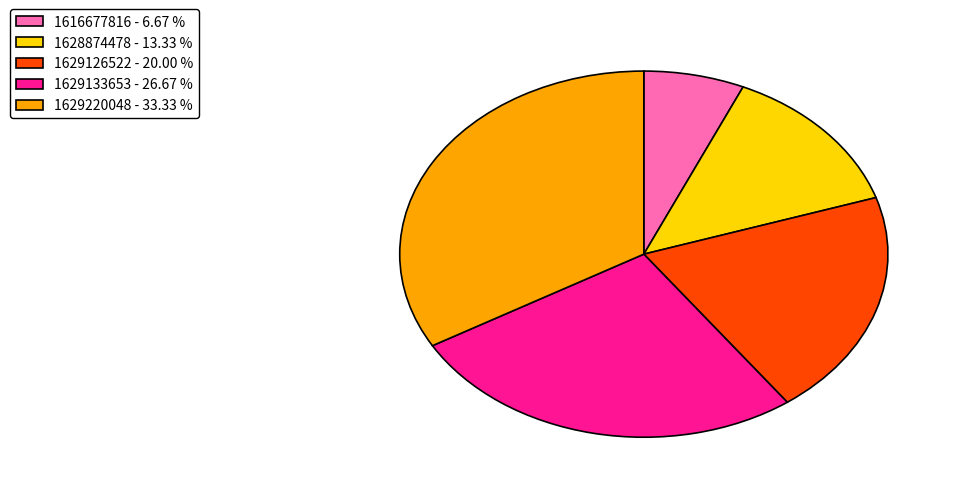

Approximately how many times larger is the value at 1629220048 - 33.33 % compared to 1616677816 - 6.67 %?

5.0